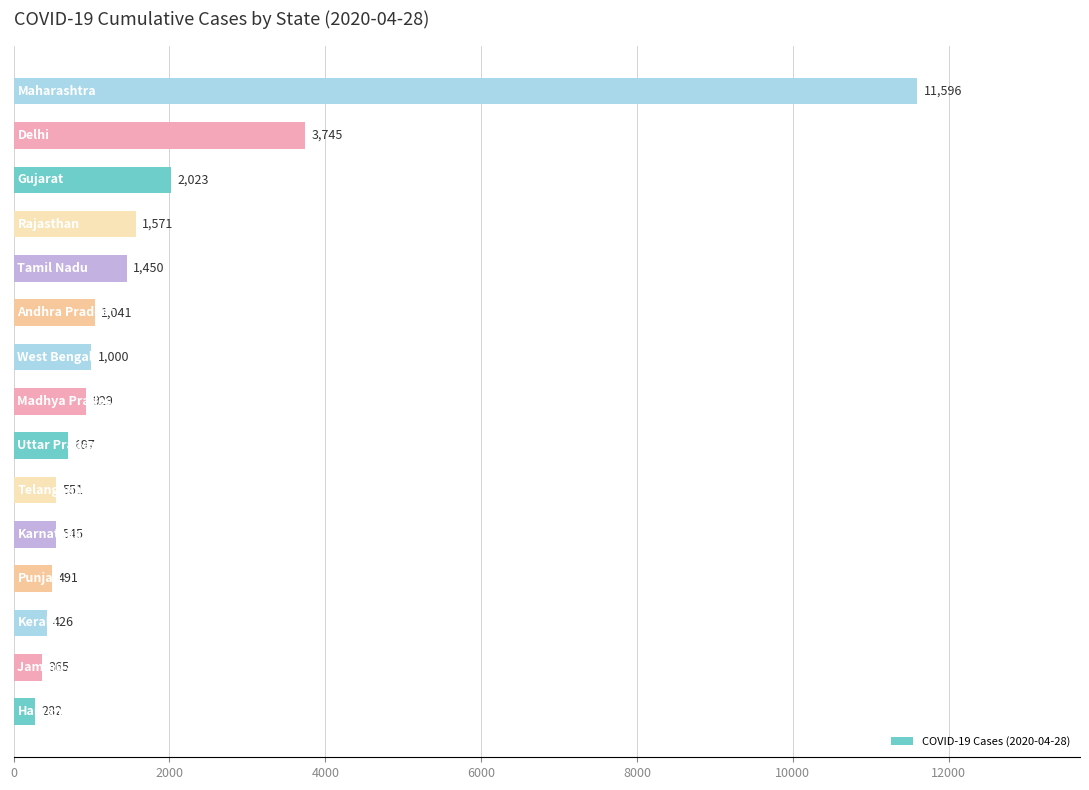

How many series are shown in this chart?

1